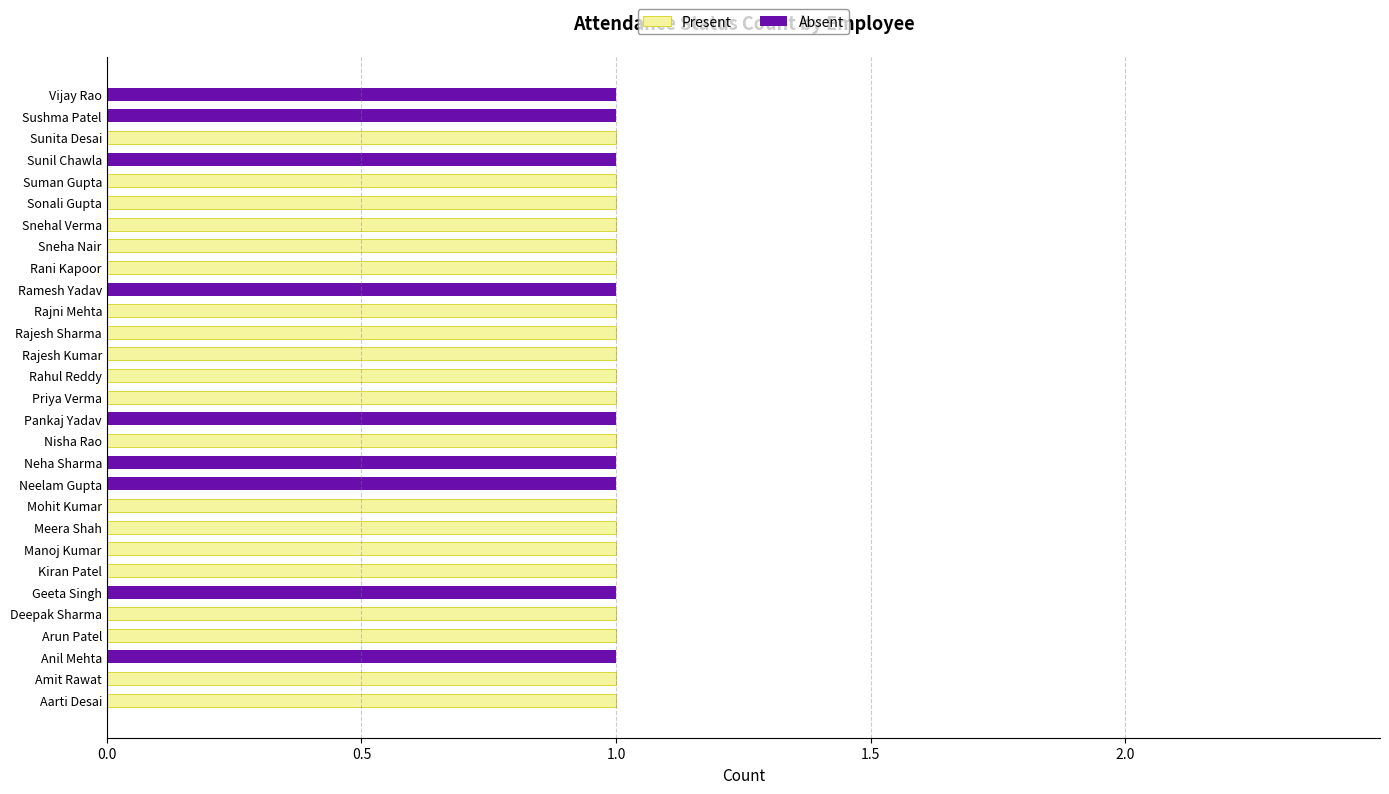

The Present series shows 1 at Amit Rawat. True or false?

True